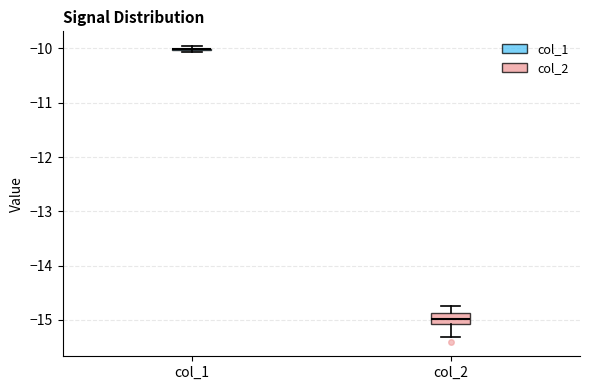

Where is the lower edge of the box for col_2 on the y-axis? The values are not printed on the chart, so give them approximately, as read against the axis.

-15.1